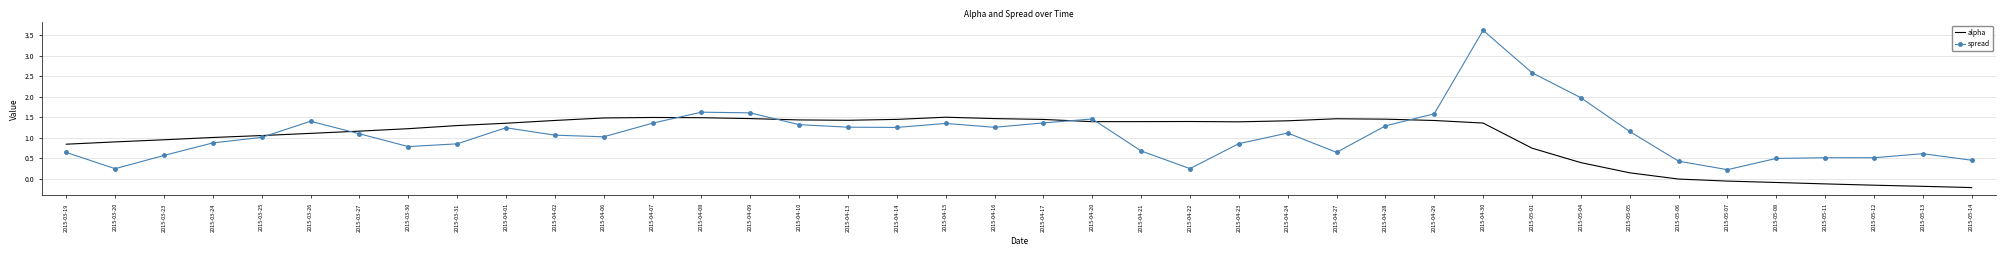

Which series changed the most between 2015-03-19 and 2015-05-13?

alpha